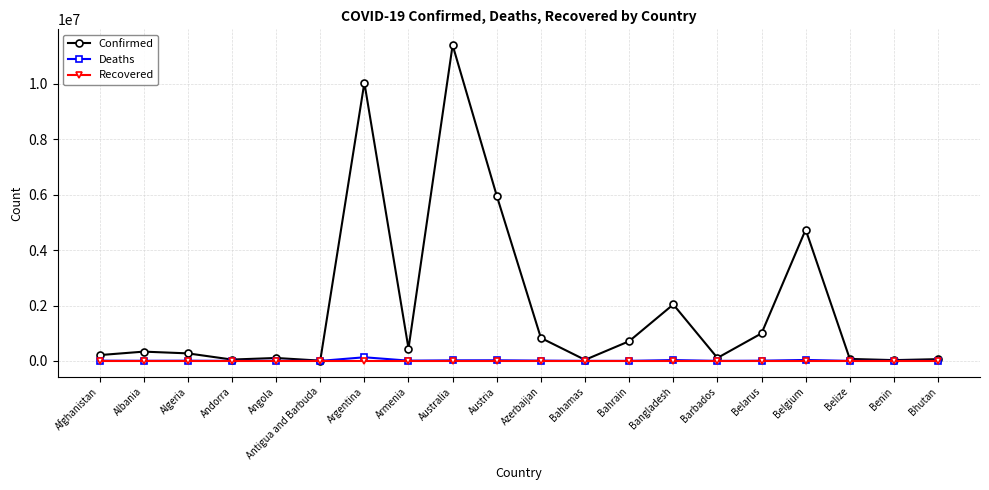

At which label is Confirmed closest to 5705551?

Austria